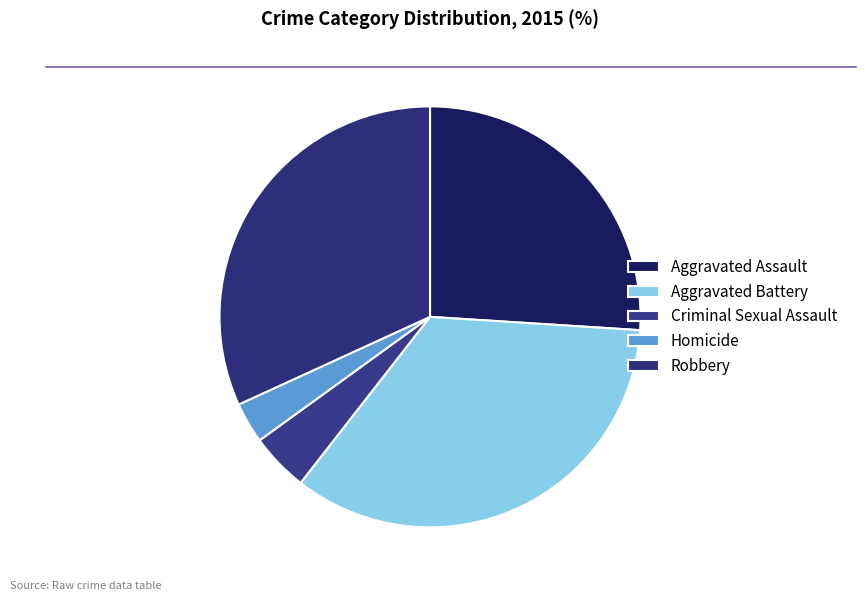

How many segments does this pie chart have?

5